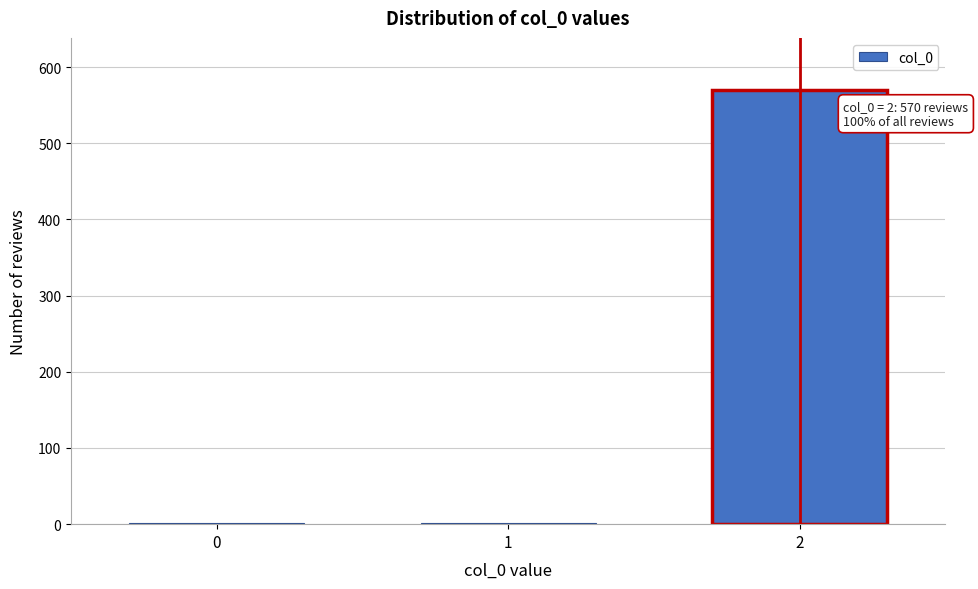

Reading right to left, extract all data points from this chart.

2=570	1=1	0=1